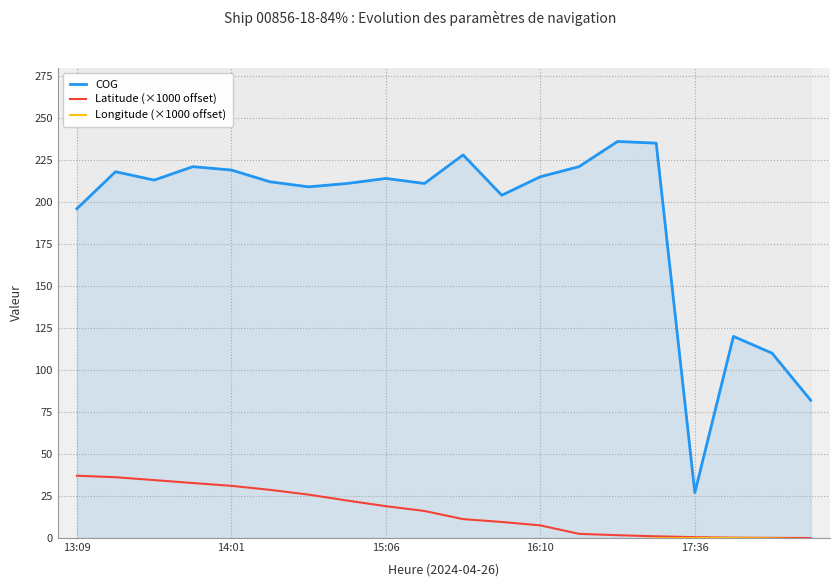

What is the sum of all COG values?

3802.0